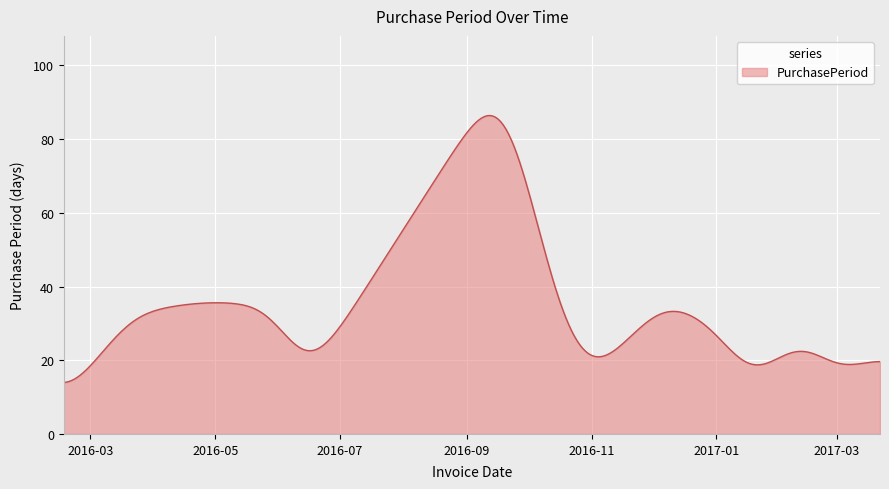

What is the minimum value shown in the chart?

14.0